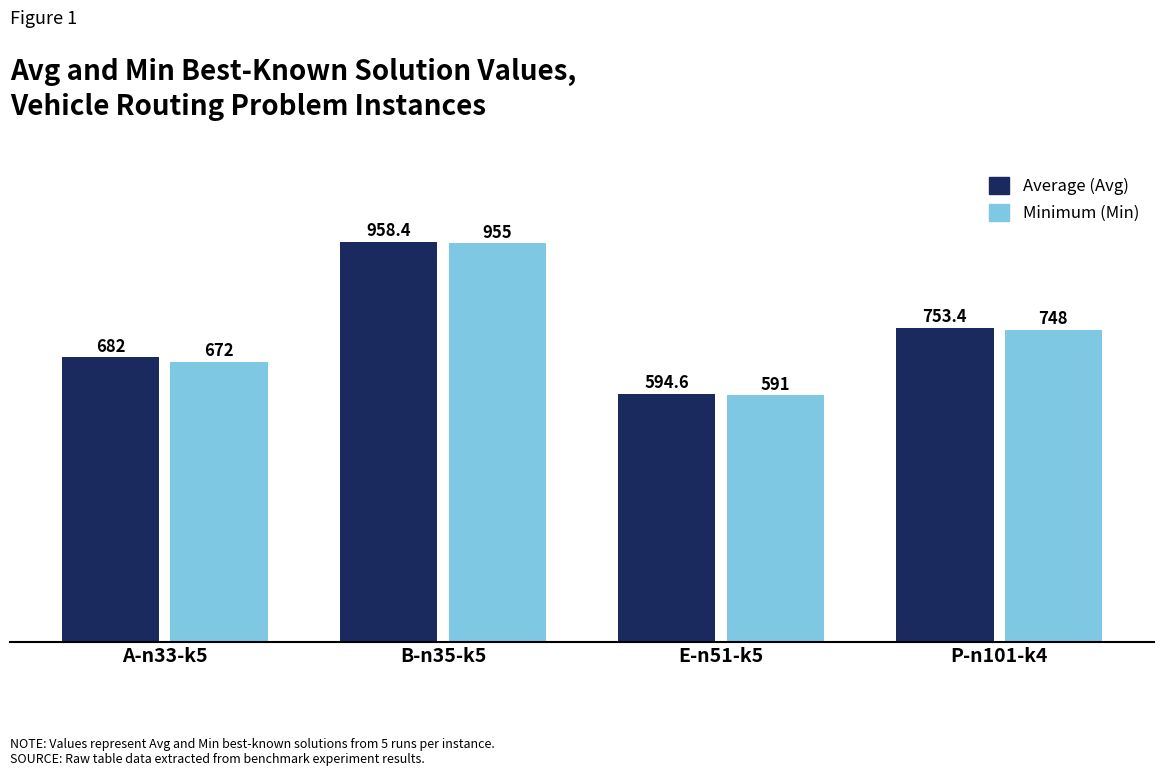

What is the sum of all Average (Avg) values?

2988.4